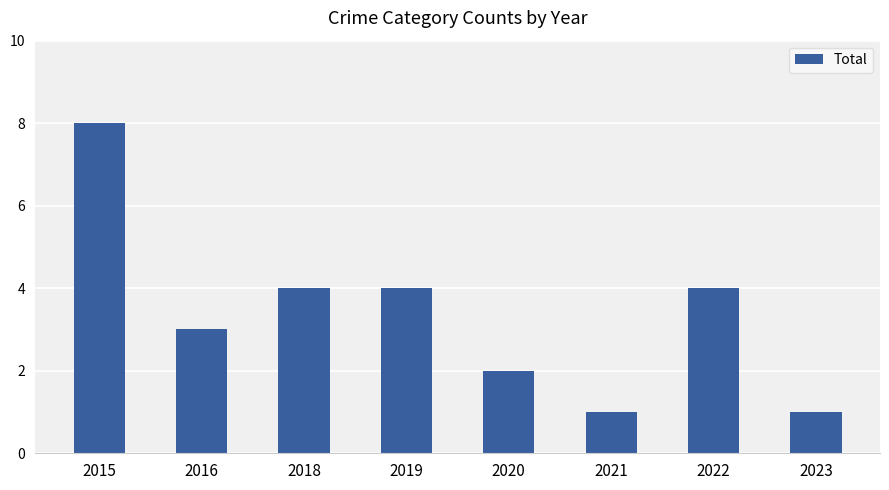

Is it true that the value at 2019 is 4?

True